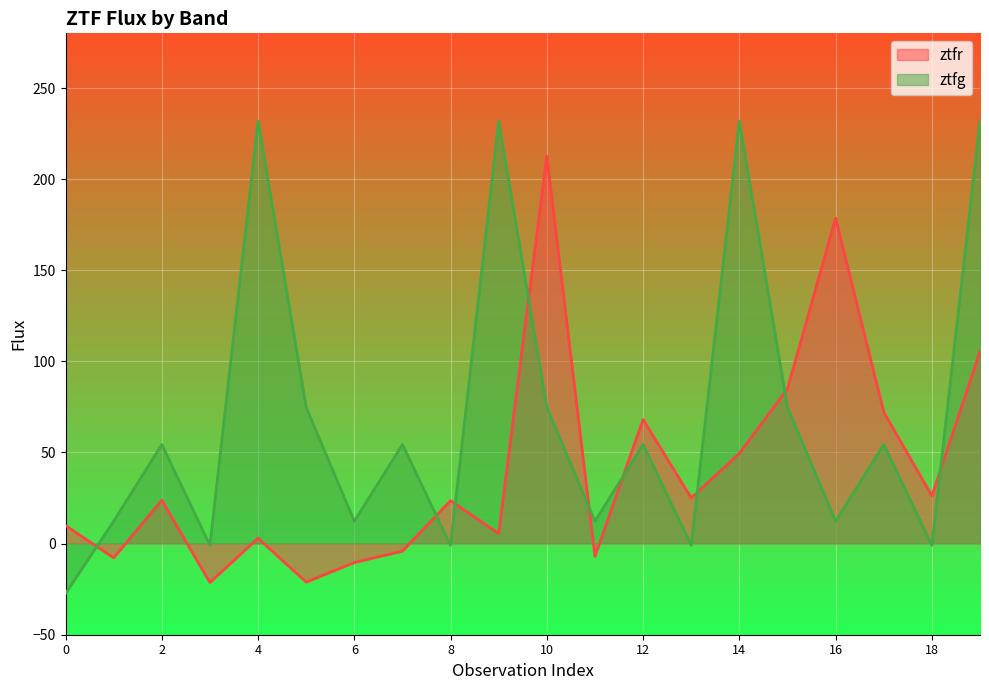

At how many categories does at least one series exceed 195?

5